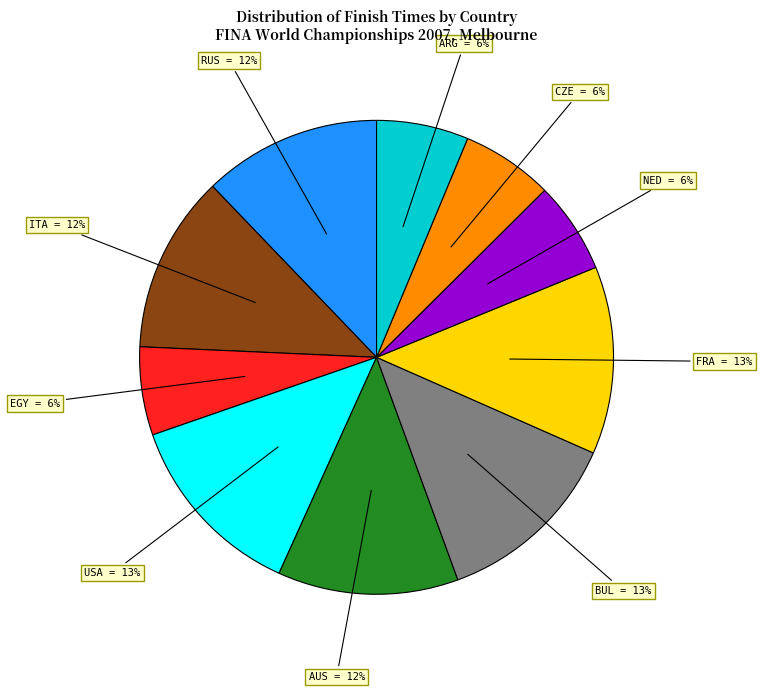

Is there a majority slice in this chart?

No